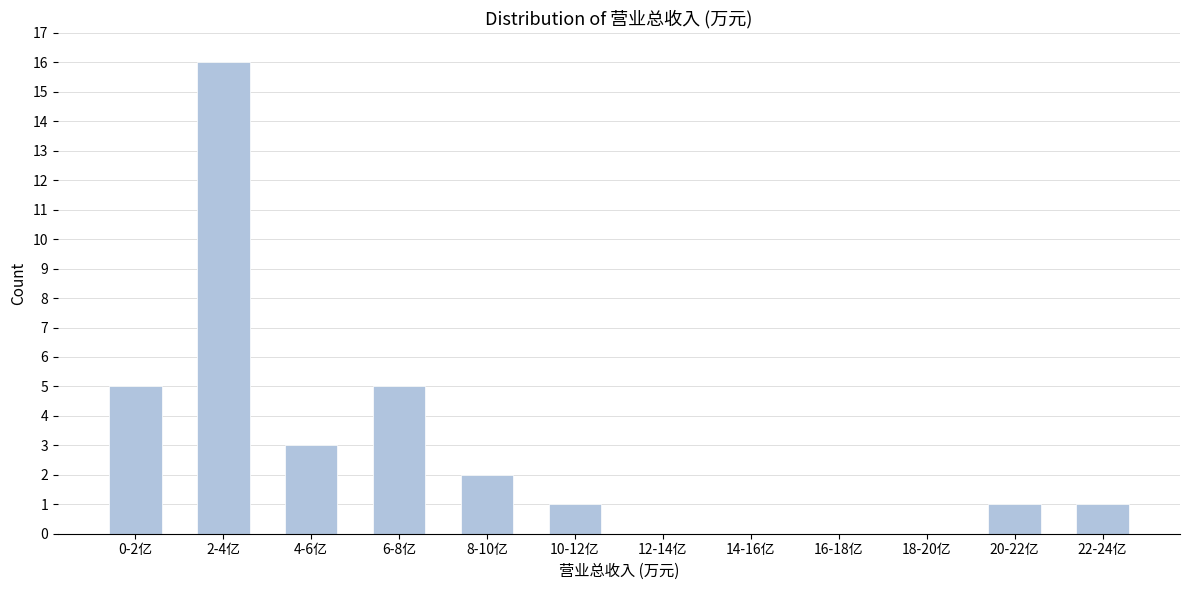

Reading right to left, what are all the values shown in this chart?

22-24亿=1	20-22亿=1	18-20亿=0	16-18亿=0	14-16亿=0	12-14亿=0	10-12亿=1	8-10亿=2	6-8亿=5	4-6亿=3	2-4亿=16	0-2亿=5